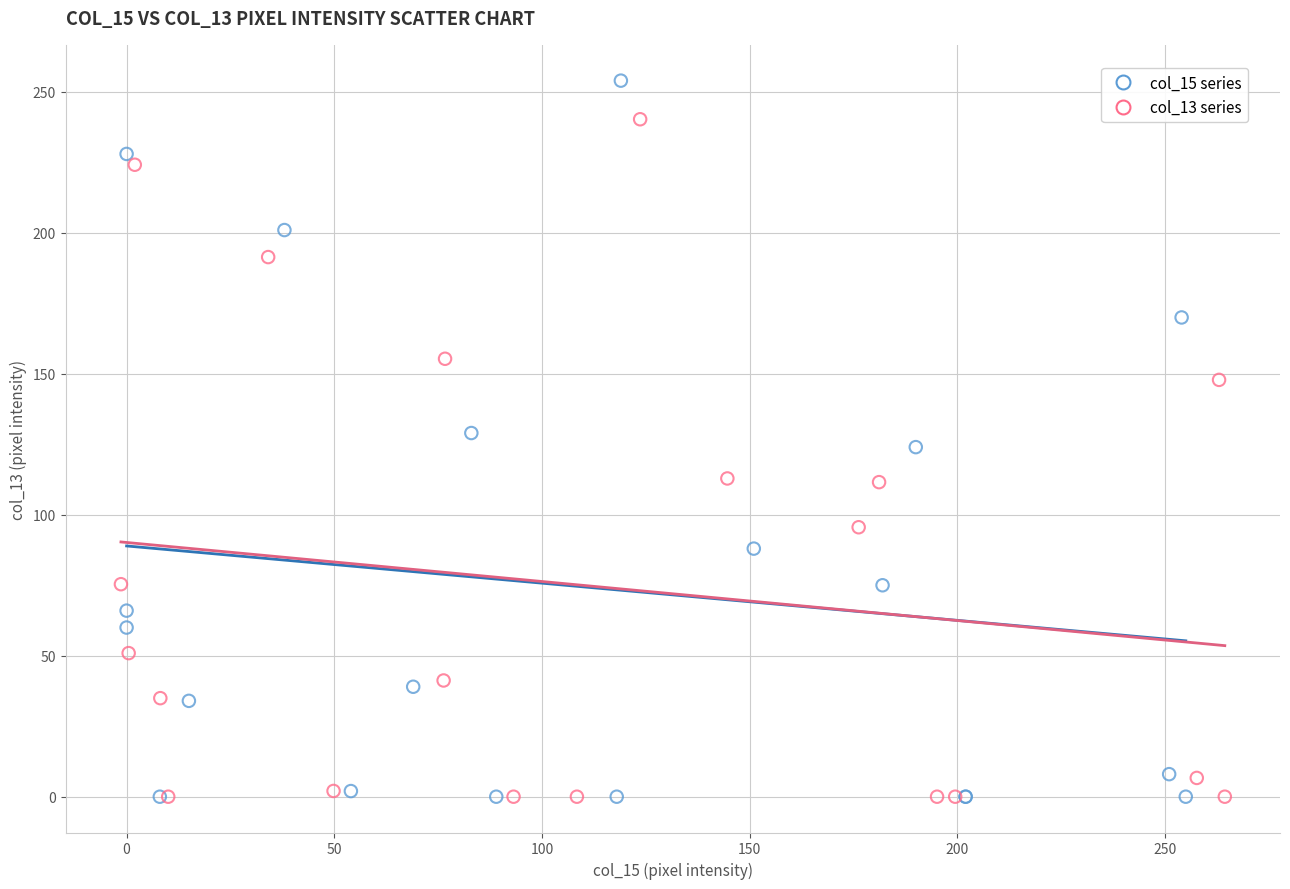

Which series has the widest spread of Y values?

col_15 series